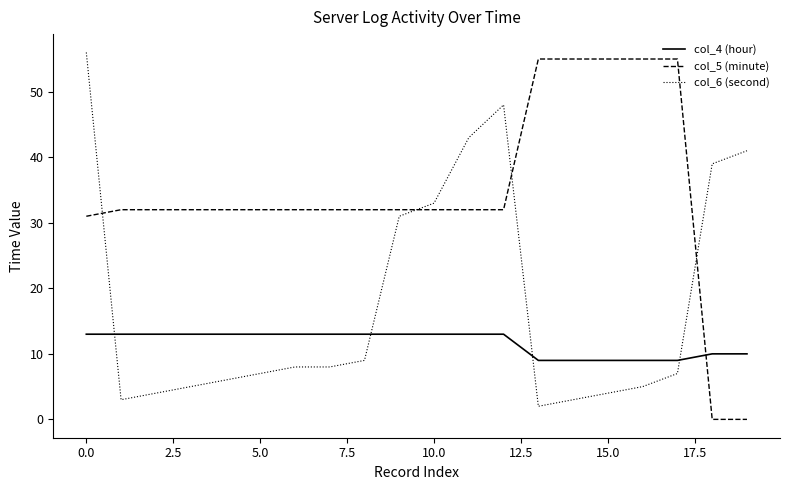

What is the difference between the maximum and minimum values in the col_4 (hour) series?

4